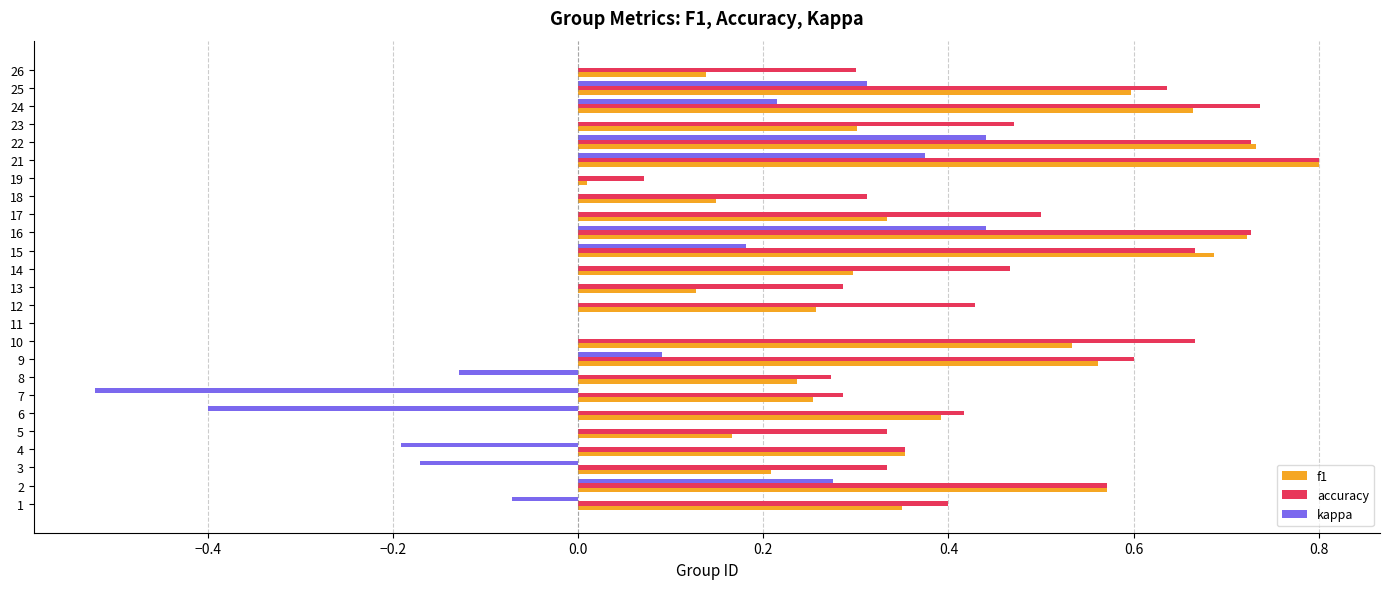

What is the sum of all accuracy values?

11.4